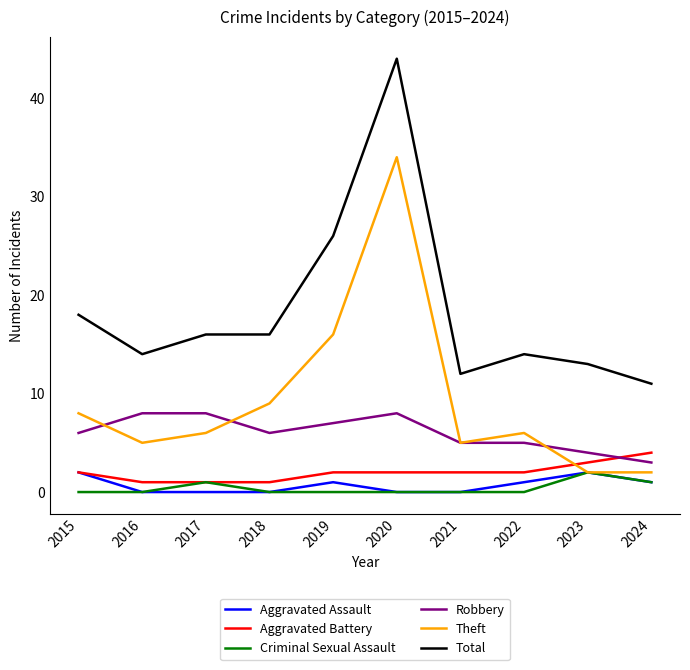

What is the difference between the maximum and minimum values in the Robbery series?

5